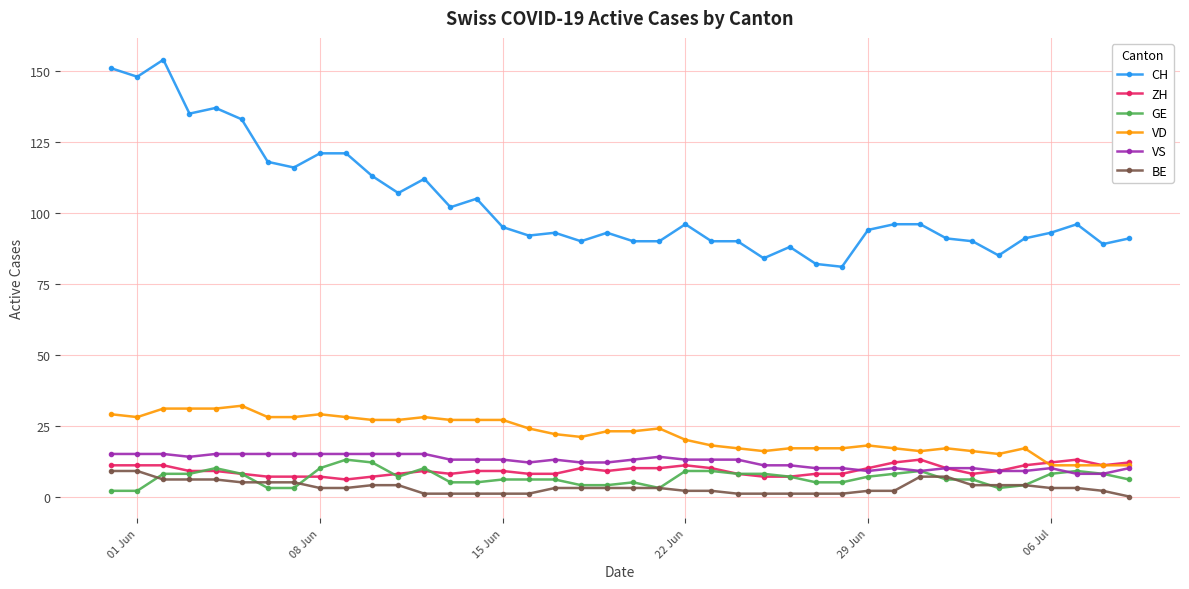

At how many categories does at least one series exceed 98?

15